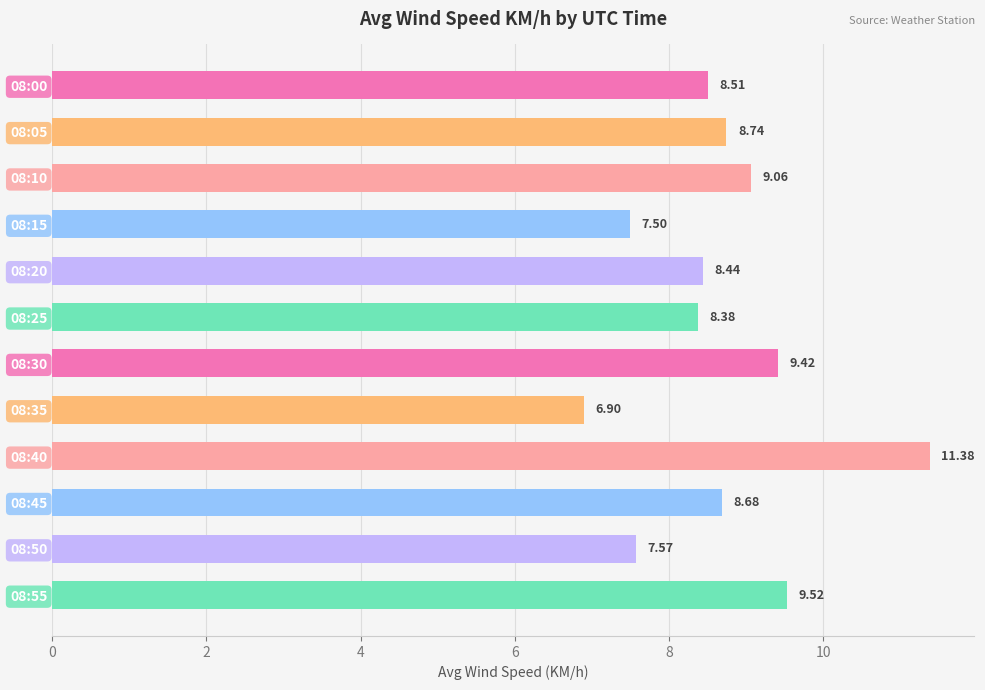

What is the maximum value shown in the chart?

11.4